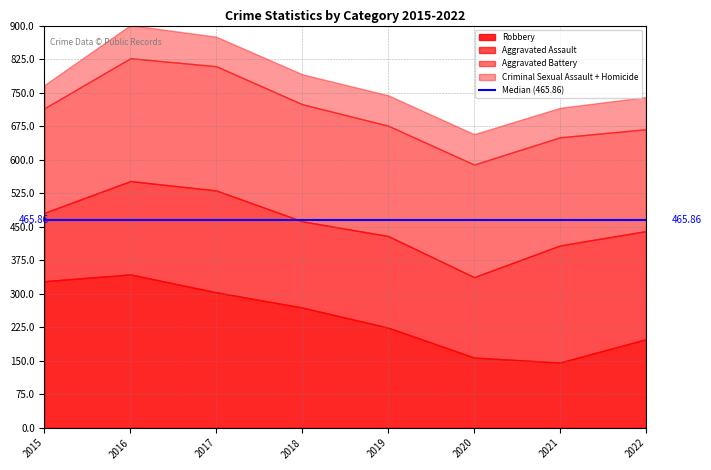

Reading right to left, transcribe all the data shown in this chart.

Aggravated Assault: 242	262	180	205	193	228	209	153
Aggravated Battery: 228	242	252	247	262	278	275	234
Criminal Sexual Assault: 41	31	37	50	44	39	49	41
Homicide: 31	35	31	18	23	27	25	11
Robbery: 198	146	157	224	269	303	343	328